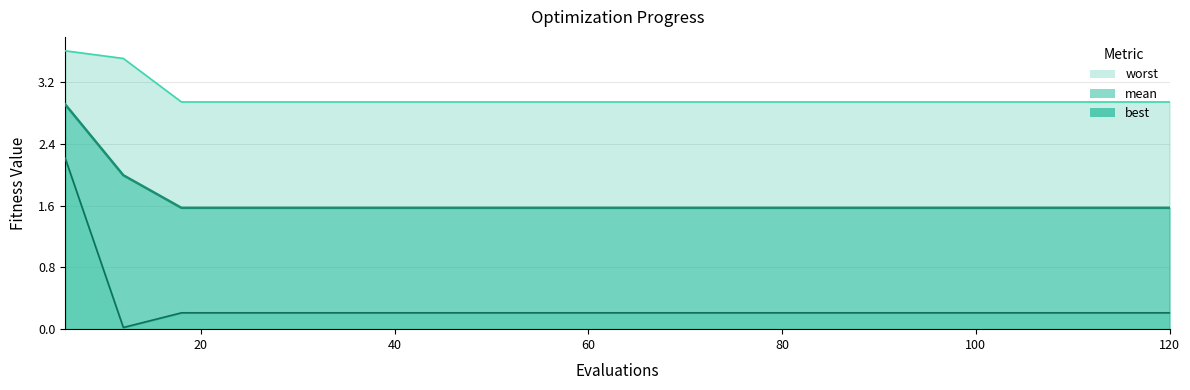

At 78, list the series in order from smallest to largest.

best, mean, worst